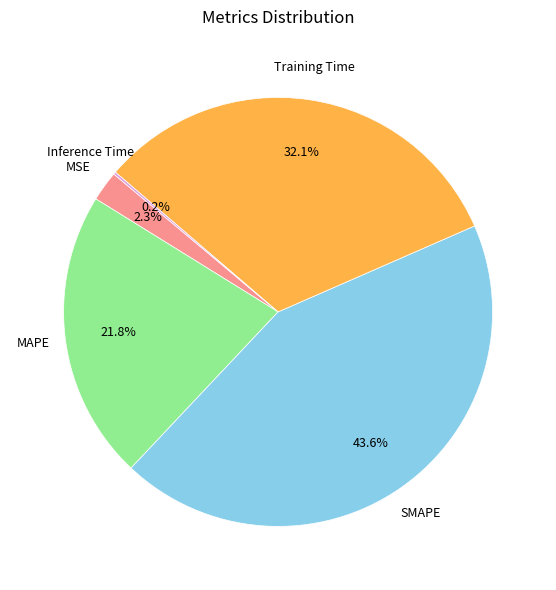

Is there a majority slice in this chart?

No